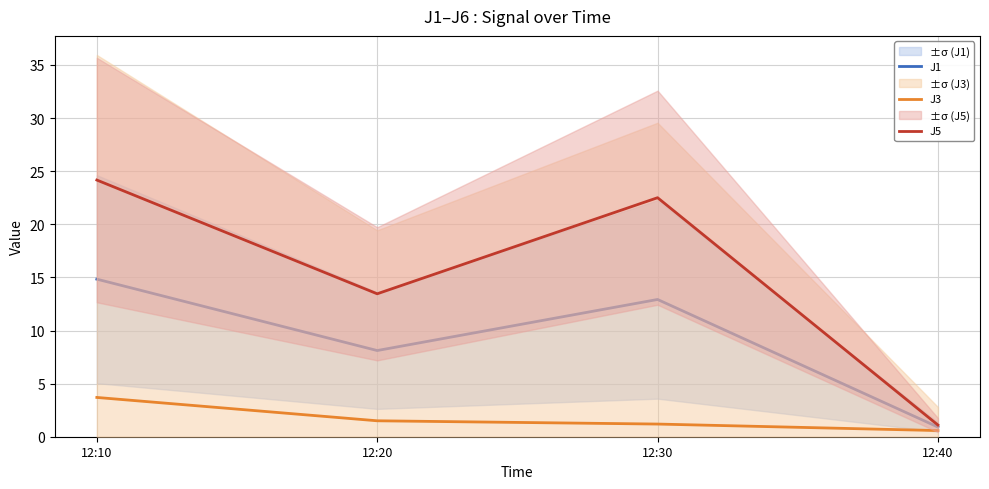

What is the value of the J1 point at the 4th from the left?

0.9